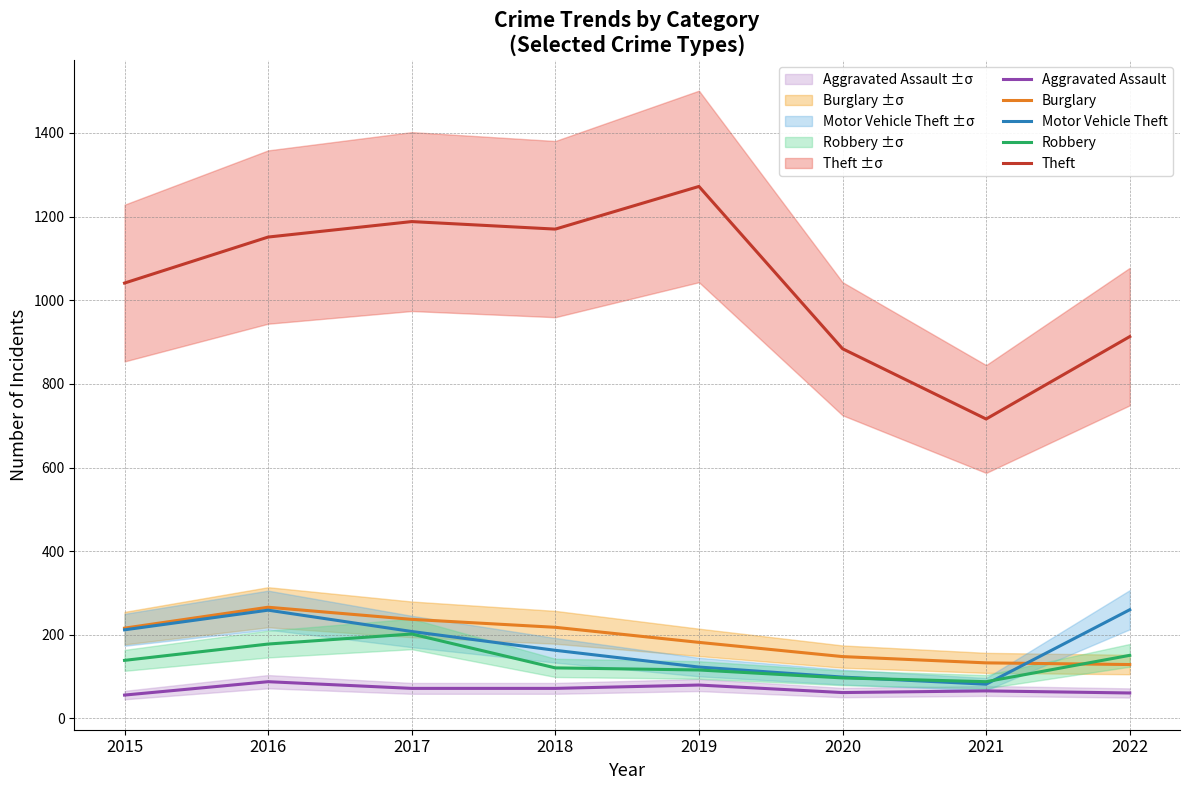

What is the difference between the maximum and minimum values in the Theft series?

556